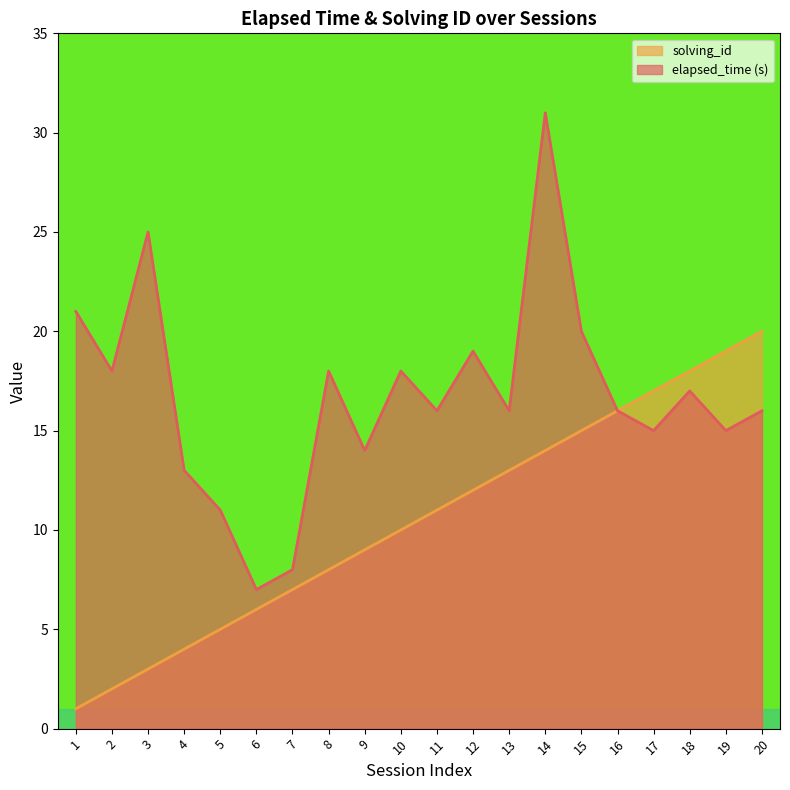

True or false: solving_id has more than 1 points higher than both neighbors.

False